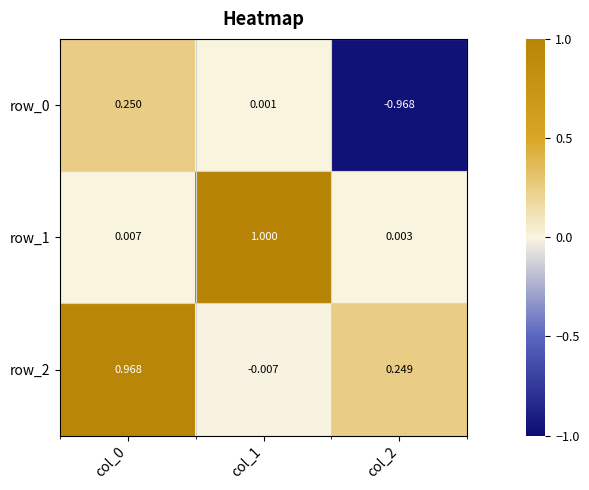

What value does the row_1 series have at col_1?

1.0